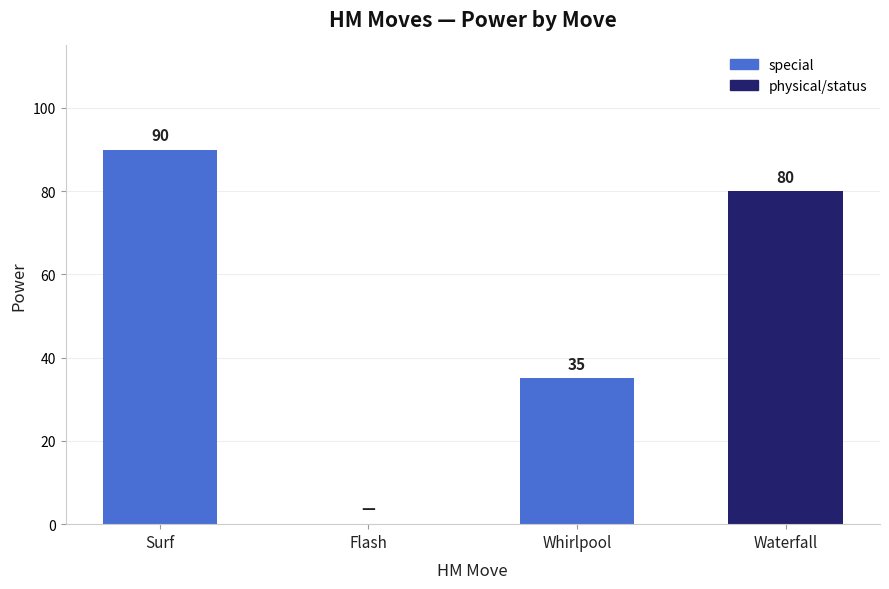

What is the sum of all values?

205